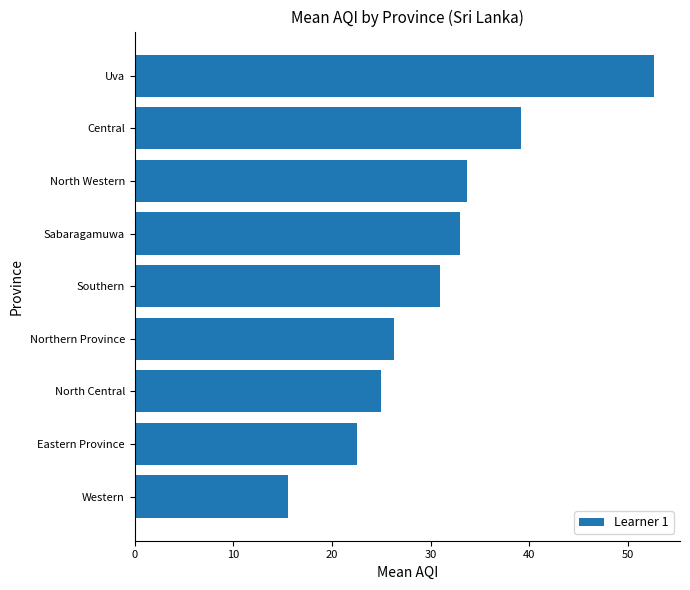

Read the value at North Western.

33.7